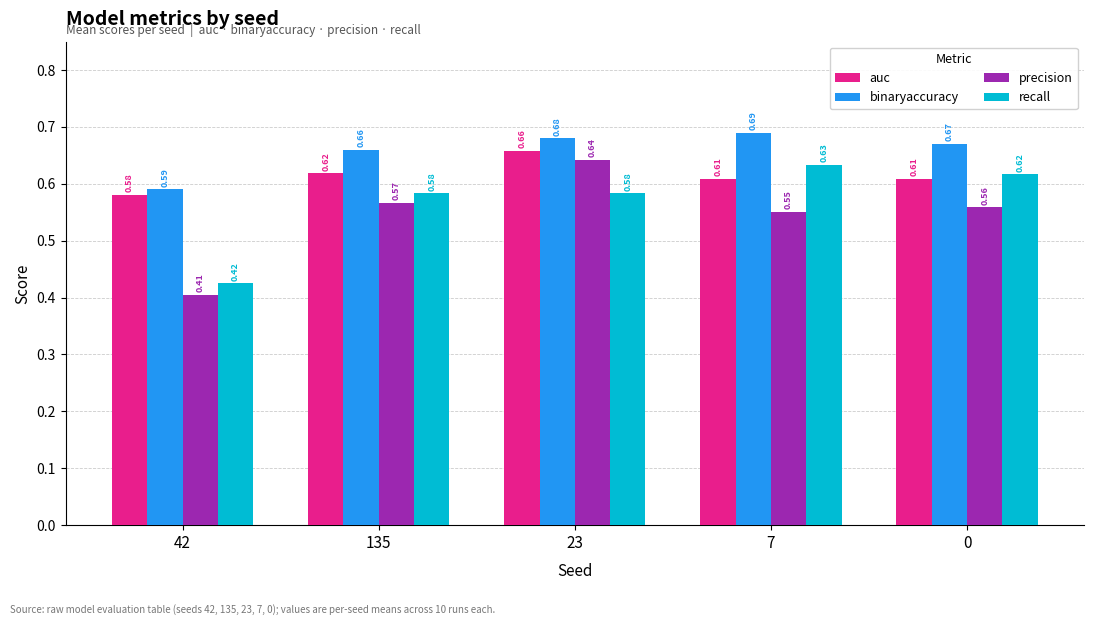

Which series has the largest total across all categories?

binaryaccuracy